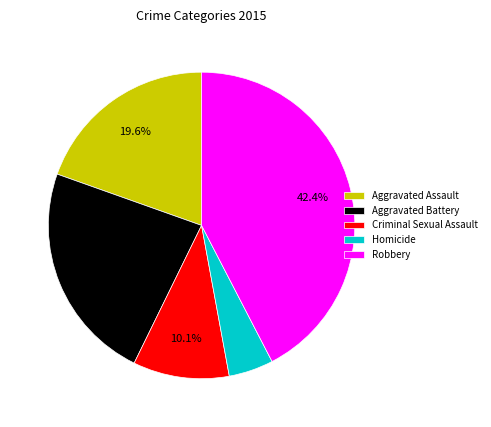

Do Aggravated Assault and Criminal Sexual Assault together represent more than half of the pie?

No